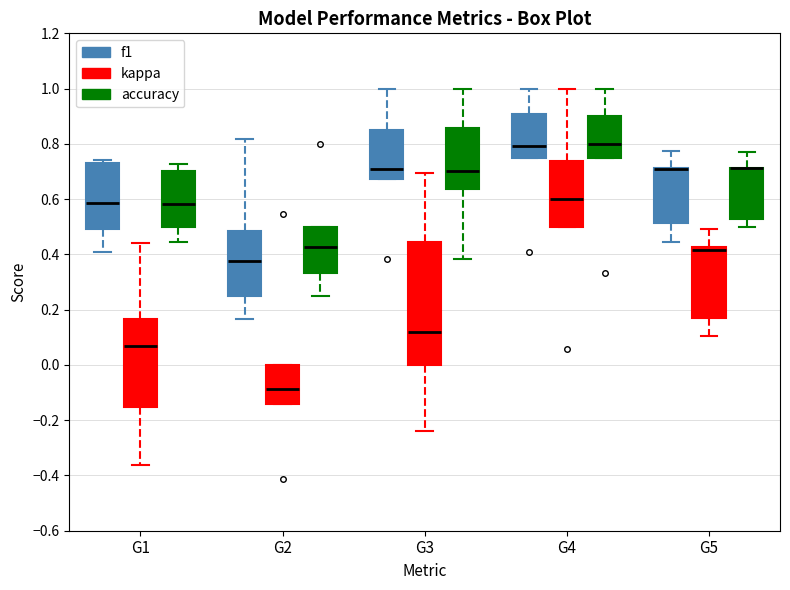

Reading left to right, read every box against the y-axis: the position of its median line, the range the box covers, and the ends of its whiskers. The values are not printed on the chart, so give them approximately, as read against the axis.

G1 (f1): median 0.58, box 0.50 to 0.74, whiskers 0.42 to 0.74 (just above the box's upper edge)
G1 (kappa): median 0.06, box -0.16 to 0.16, whiskers -0.36 to 0.44
G1 (accuracy): median 0.58, box 0.50 to 0.70, whiskers 0.44 to 0.72
G2 (f1): median 0.38, box 0.26 to 0.48, whiskers 0.16 to 0.82
G2 (kappa): median -0.08, box -0.14 to 0.00, whiskers -0.14 to 0.00
G2 (accuracy): median 0.42, box 0.34 to 0.50, whiskers 0.26 to 0.50
G3 (f1): median 0.70, box 0.68 to 0.86, whiskers 0.68 to 1.00
G3 (kappa): median 0.12, box 0.00 to 0.44, whiskers -0.24 to 0.70
G3 (accuracy): median 0.70, box 0.64 to 0.86, whiskers 0.38 to 1.00
G4 (f1): median 0.80, box 0.74 to 0.90, whiskers 0.74 to 1.00
G4 (kappa): median 0.60, box 0.50 to 0.74, whiskers 0.50 to 1.00
G4 (accuracy): median 0.80, box 0.76 to 0.90, whiskers 0.76 to 1.00
G5 (f1): median 0.70 (drawn on the box's upper edge), box 0.52 to 0.72, whiskers 0.44 to 0.78
G5 (kappa): median 0.42 (just below the box's upper edge), box 0.16 to 0.42, whiskers 0.10 to 0.50
G5 (accuracy): median 0.72 (drawn on the box's upper edge), box 0.52 to 0.72, whiskers 0.50 to 0.76